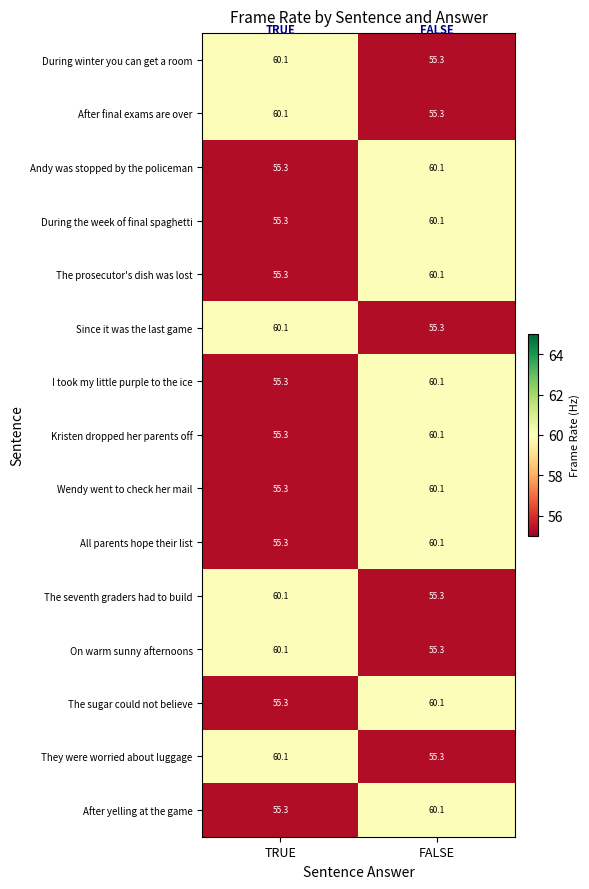

What is the average value of the They were worried about luggage series?

57.7